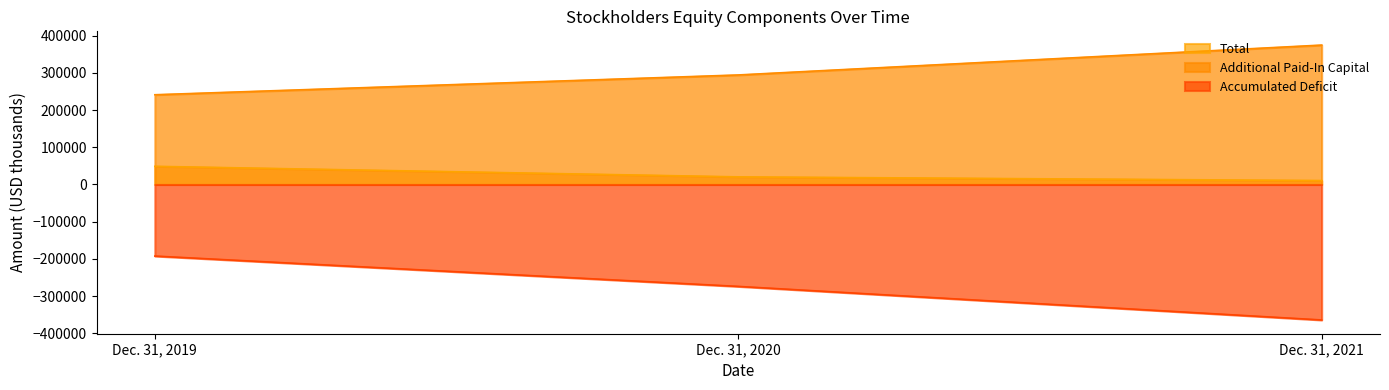

Does the chart display data point markers on the line(s)?

No